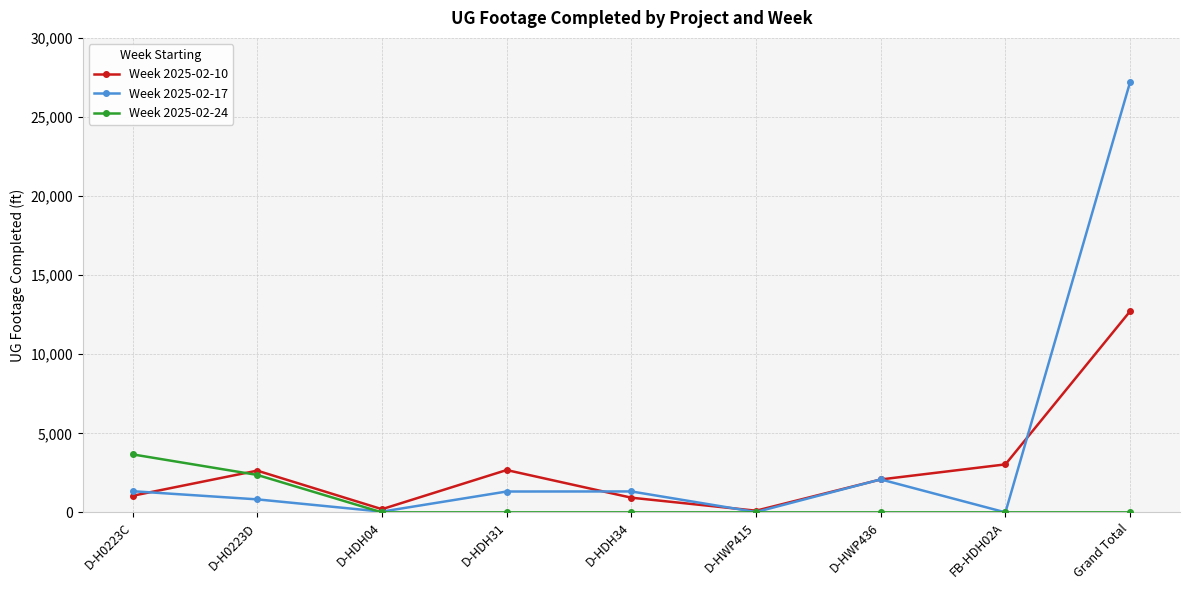

What is the label of the 7th point from the right?

D-HDH04